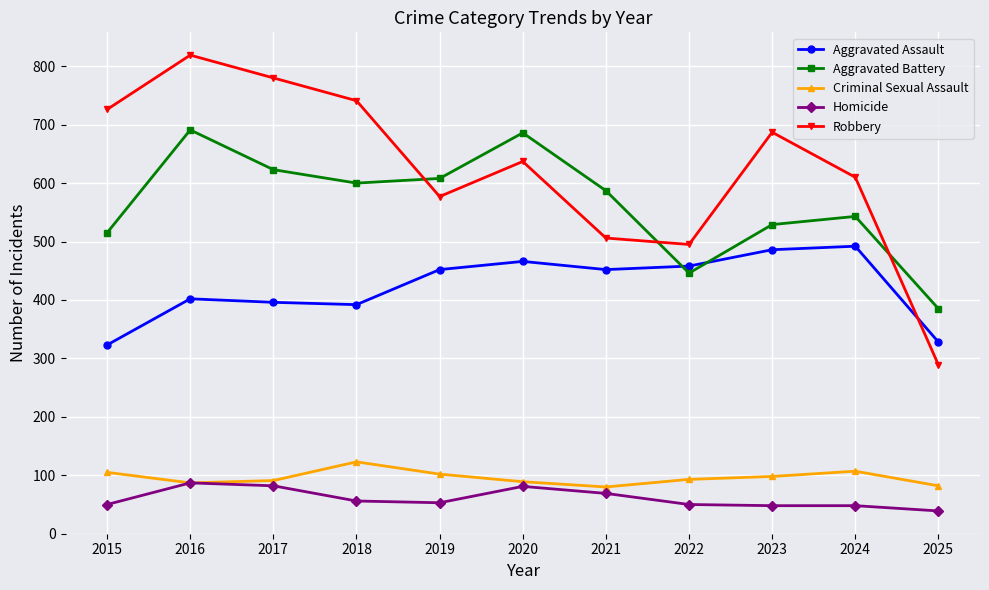

How many categories are shown in the chart?

11